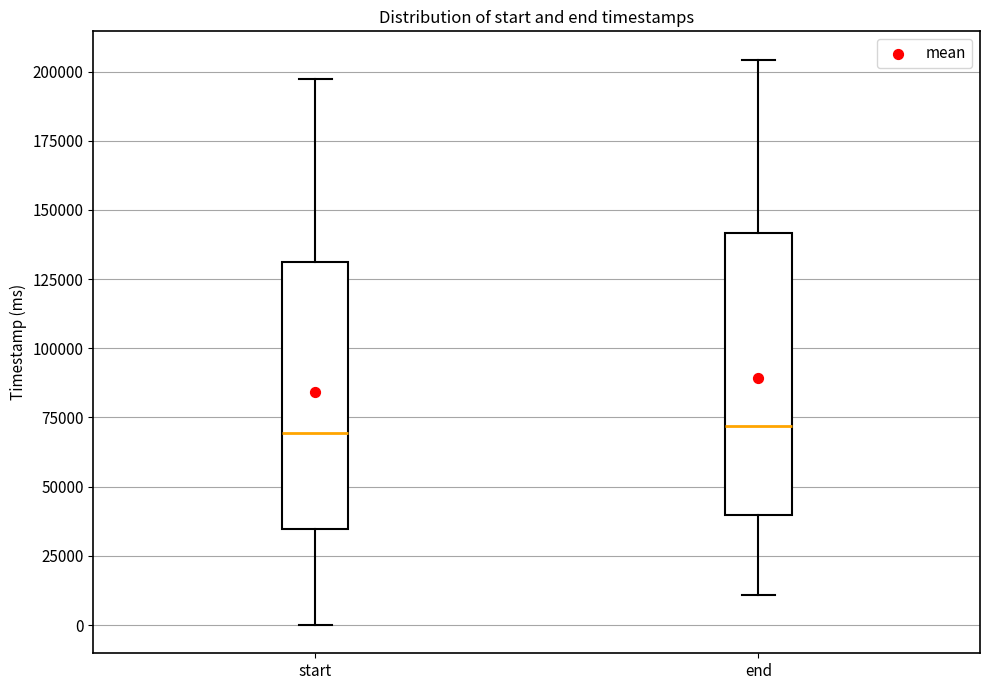

Which box is the tallest, from its lower edge to its upper edge?

end